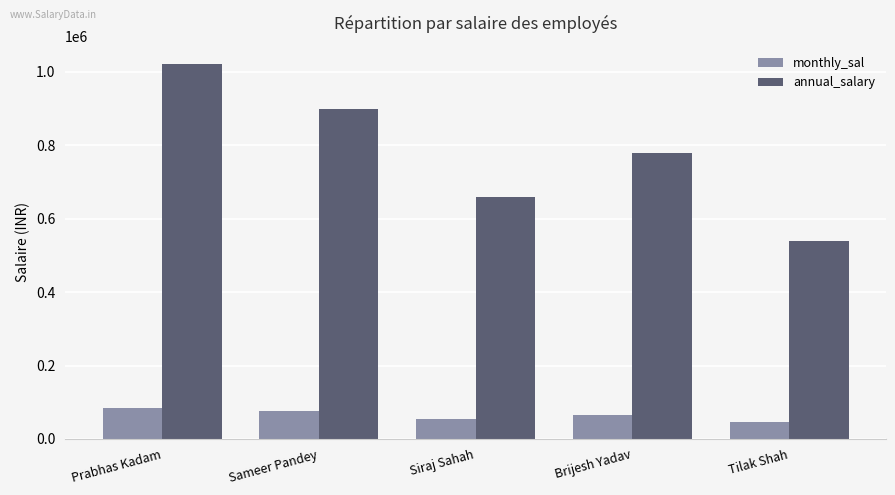

Is the value of annual_salary at Siraj Sahah greater than the value of monthly_sal at Brijesh Yadav?

Yes